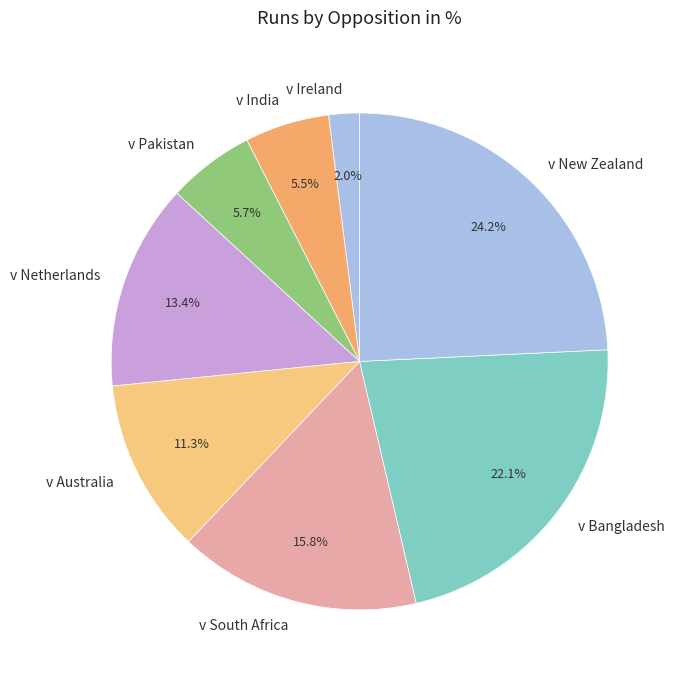

What is the largest slice in the pie chart?

v New Zealand